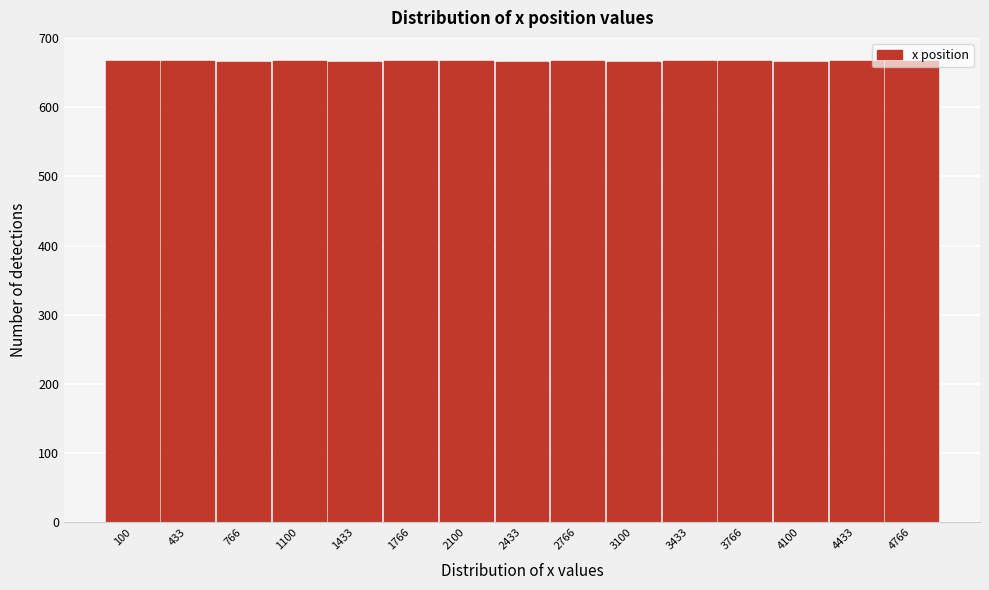

What is the value of the 7th bar from the left?

667